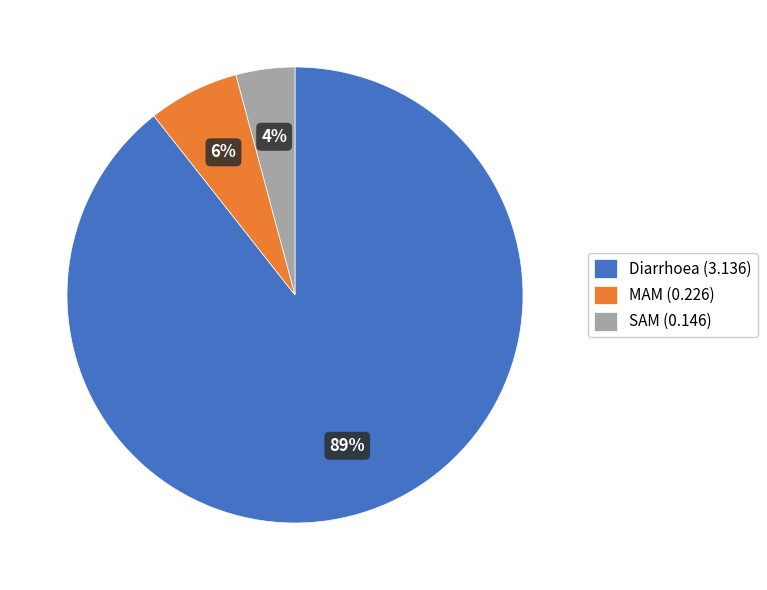

What percentage is the MAM (0.226) slice, to the nearest percent?

6%